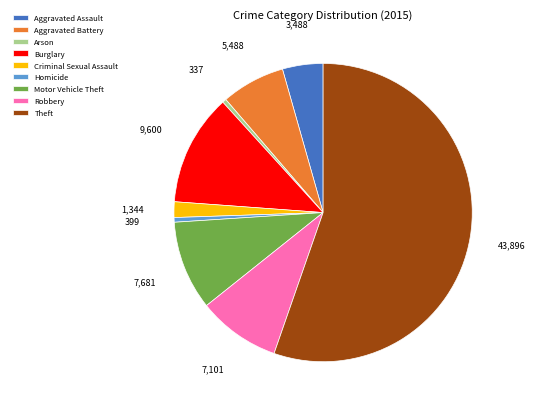

Which category has the biggest portion of the pie?

Theft